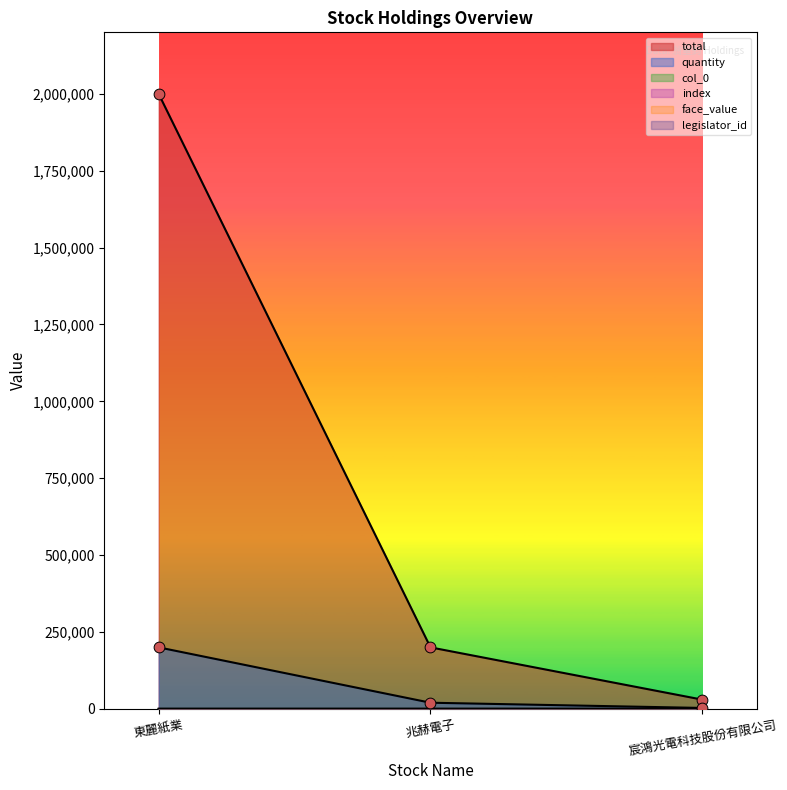

Which series has the largest total across all categories?

total